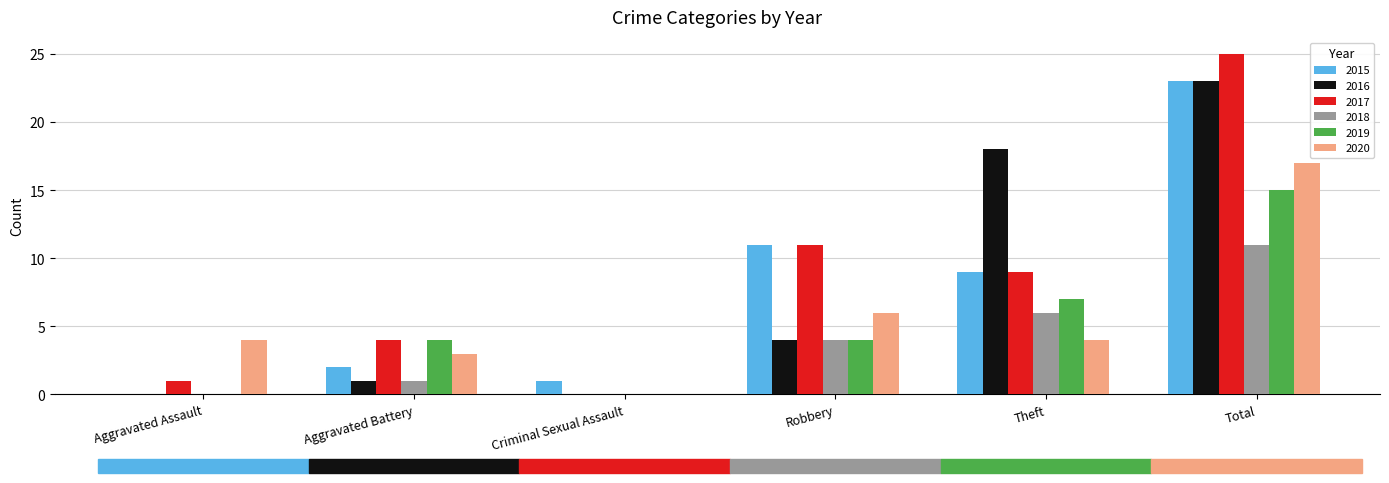

Is it true that 2020 equals 0 at Criminal Sexual Assault?

True